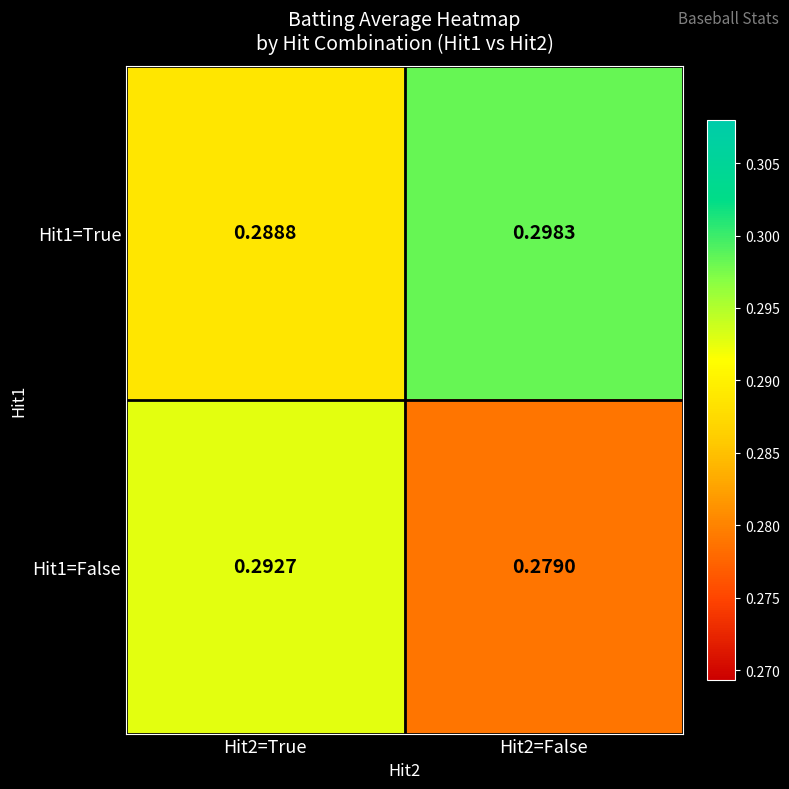

Is the value of Hit1=False at Hit2=False greater than the value of Hit1=True at Hit2=True?

No